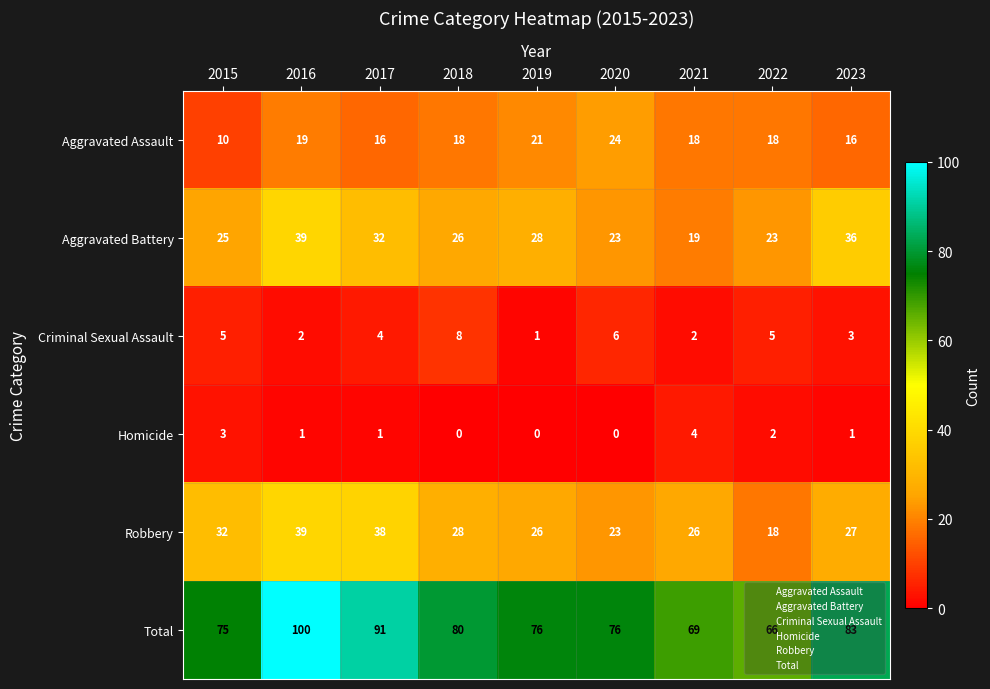

At how many categories does at least one series exceed 82?

3